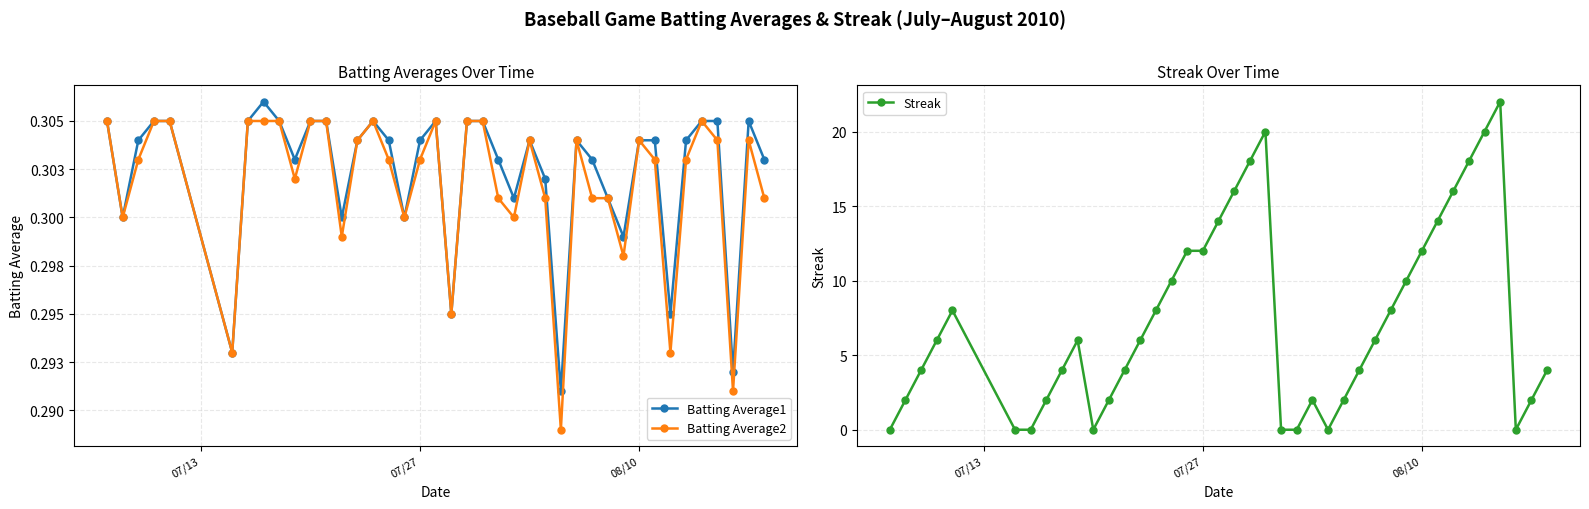

Reading right to left, what are all the values shown in this chart?

Batting Average1: 0.3	0.3	0.3	0.3	0.3	0.3	0.3	0.3	0.3	0.3	0.3	0.3	0.3	0.3	0.3	0.3	0.3	0.3	0.3	0.3	0.3	0.3	0.3	0.3	0.3	0.3	0.3	0.3	0.3	0.3	0.3	0.3	0.3	0.3	0.3	0.3	0.3	0.3	0.3	0.3
Batting Average2: 0.3	0.3	0.3	0.3	0.3	0.3	0.3	0.3	0.3	0.3	0.3	0.3	0.3	0.3	0.3	0.3	0.3	0.3	0.3	0.3	0.3	0.3	0.3	0.3	0.3	0.3	0.3	0.3	0.3	0.3	0.3	0.3	0.3	0.3	0.3	0.3	0.3	0.3	0.3	0.3
Streak: 4.0	2.0	0.0	22.0	20.0	18.0	16.0	14.0	12.0	10.0	8.0	6.0	4.0	2.0	0.0	2.0	0.0	0.0	20.0	18.0	16.0	14.0	12.0	12.0	10.0	8.0	6.0	4.0	2.0	0.0	6.0	4.0	2.0	0.0	0.0	8.0	6.0	4.0	2.0	0.0